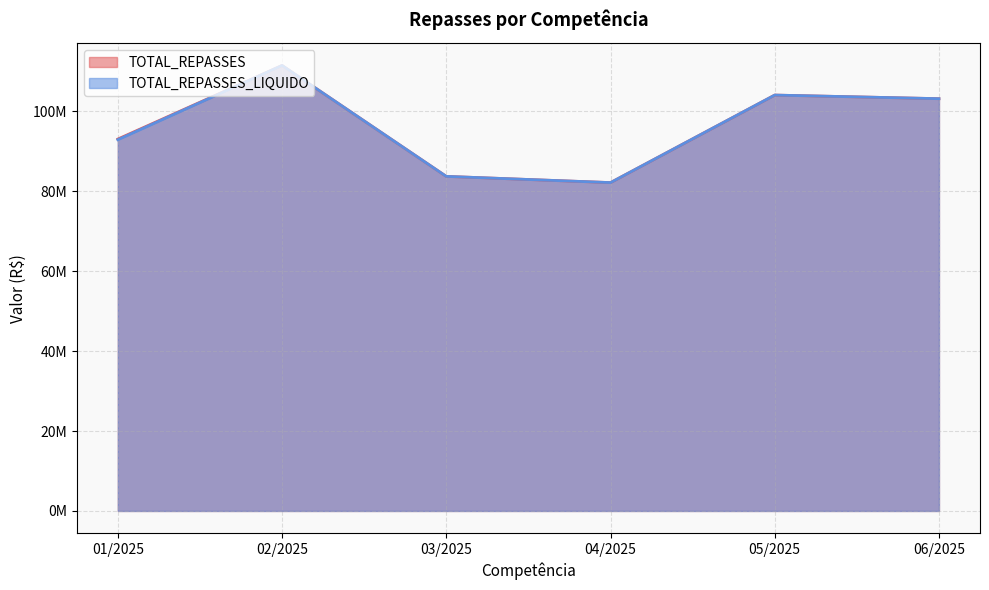

How many categories are shown in the chart?

6